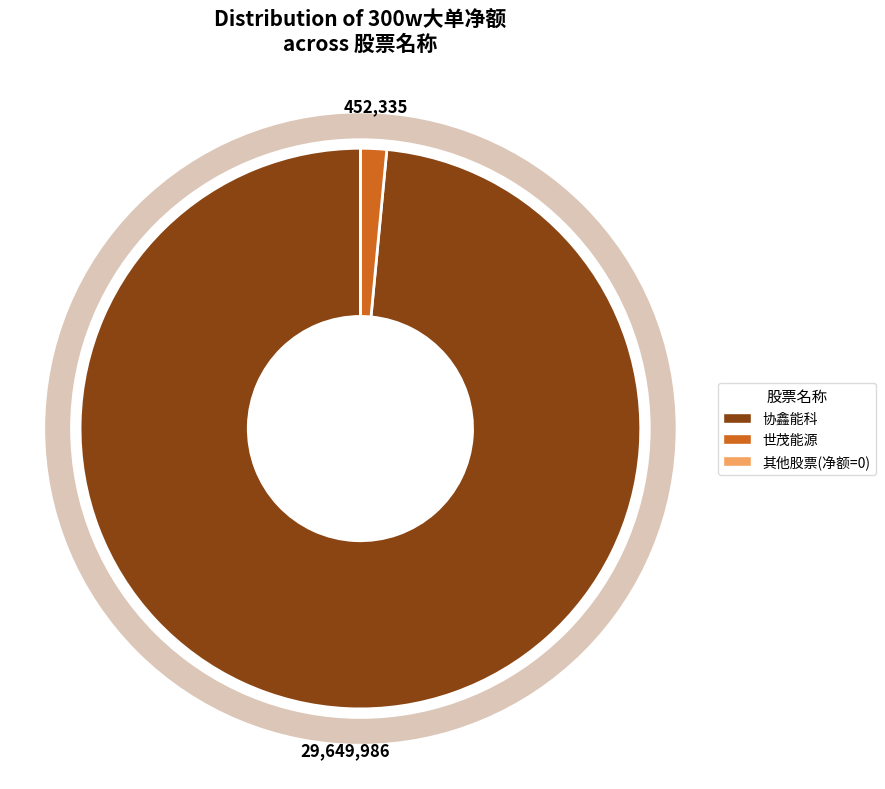

Is there any slice that represents more than half of the pie?

Yes